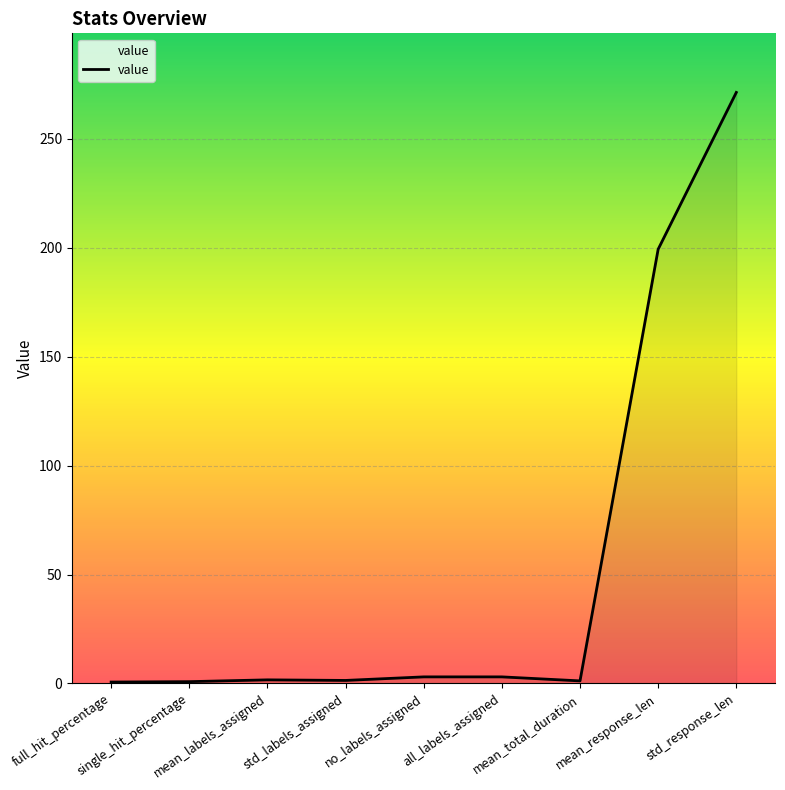

Count the number of categories in the chart.

9